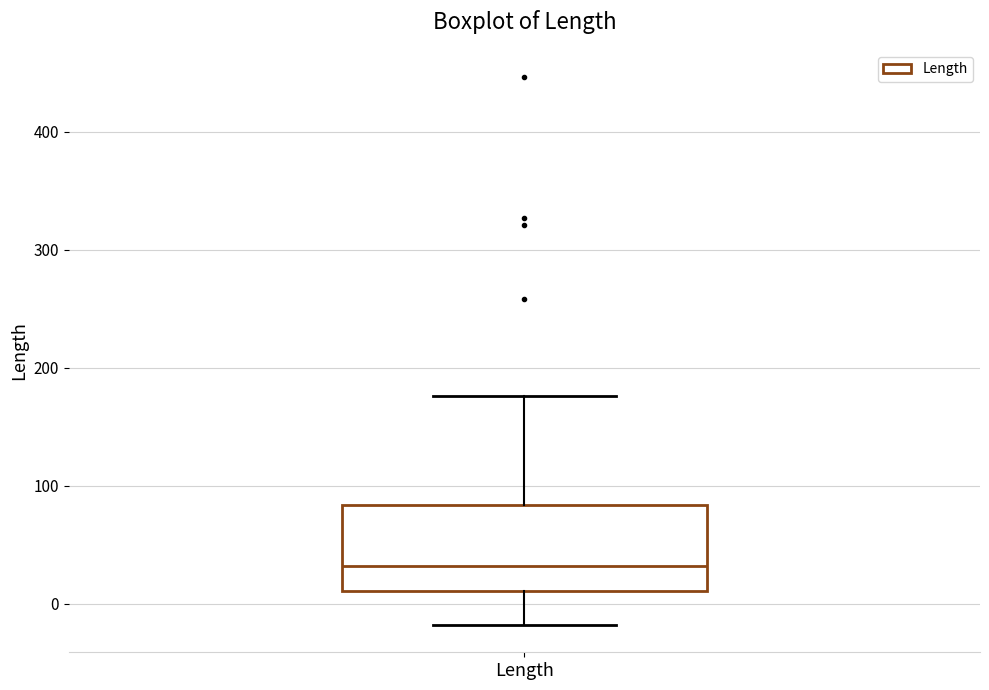

Transcribe this box plot: give where the median line is, the range the box spans, and where the two whiskers end, as read against the y-axis. The values are not printed on the chart, so give them approximately, as read against the axis.

median 30, box 10 to 80, whiskers -20 to 180